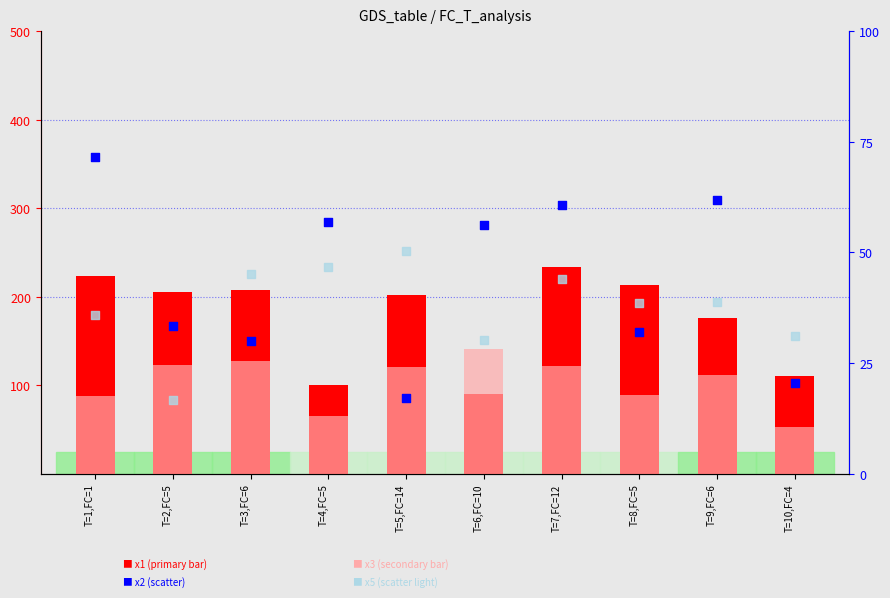

Which series reaches the maximum Y coordinate?

x1